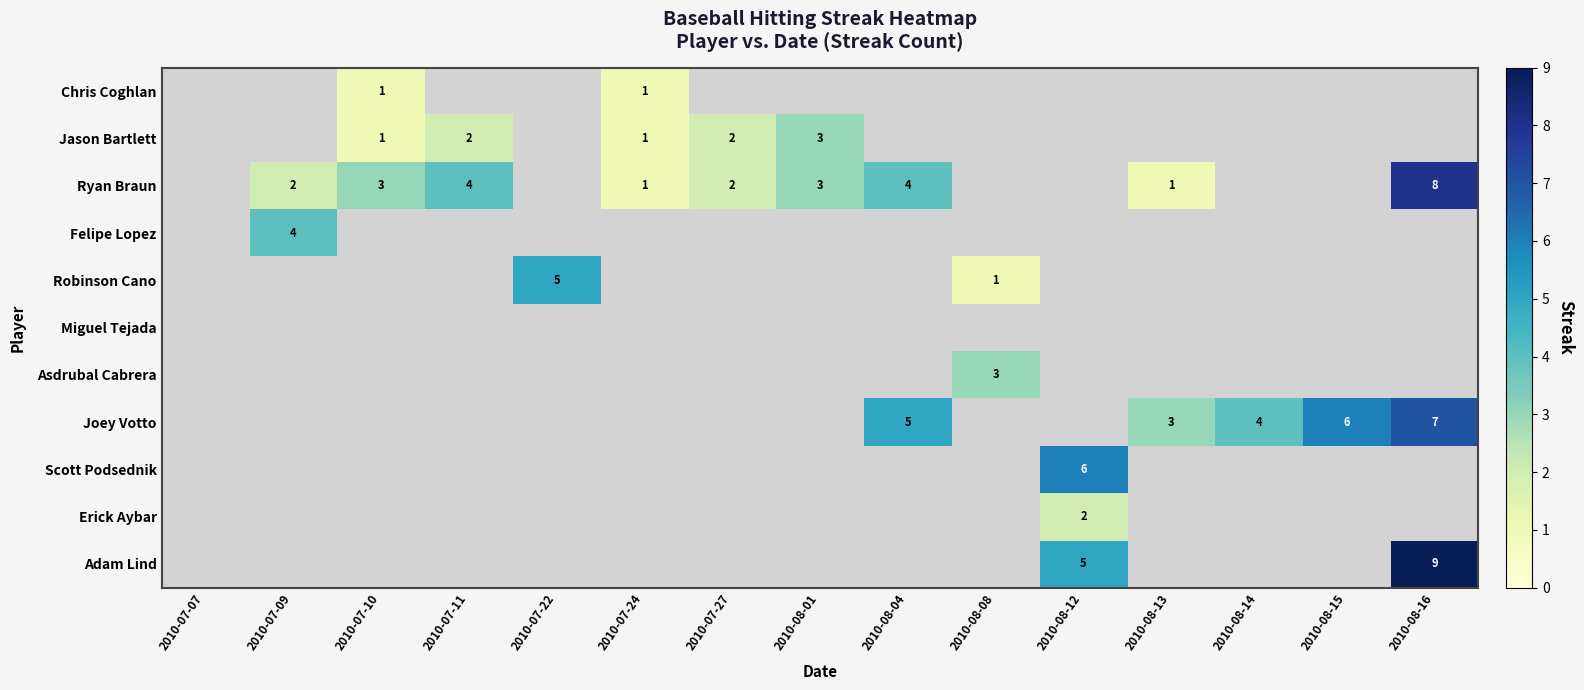

Is it true that Robinson Cano equals 5 at 2010-07-22?

True